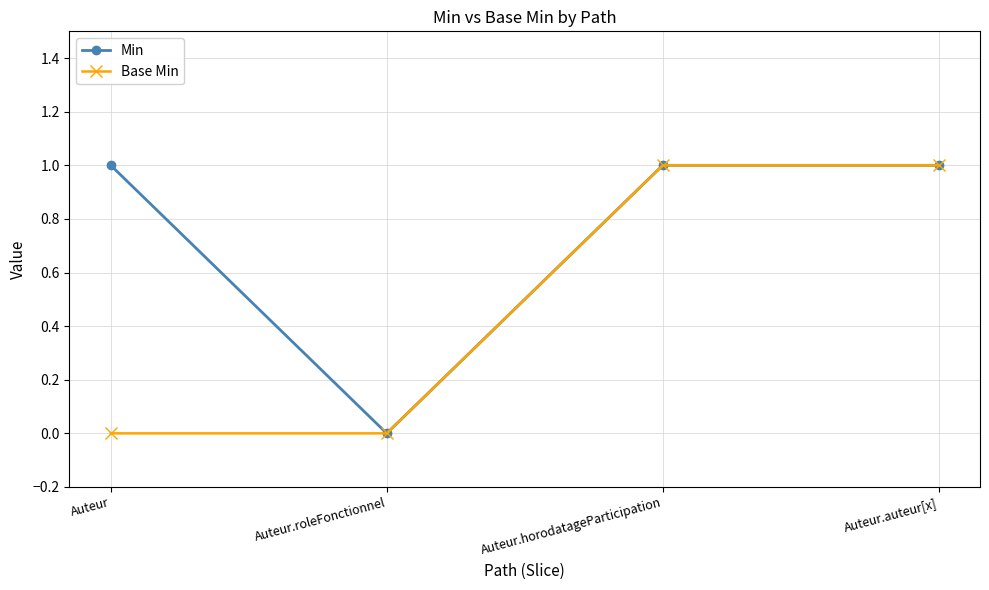

Where is Min nearest to the value 0?

Auteur.roleFonctionnel